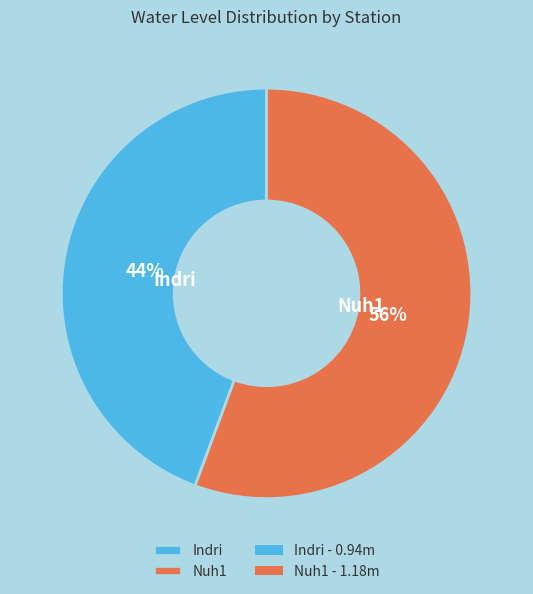

Rank the categories by value from highest to lowest.

Nuh1, Indri